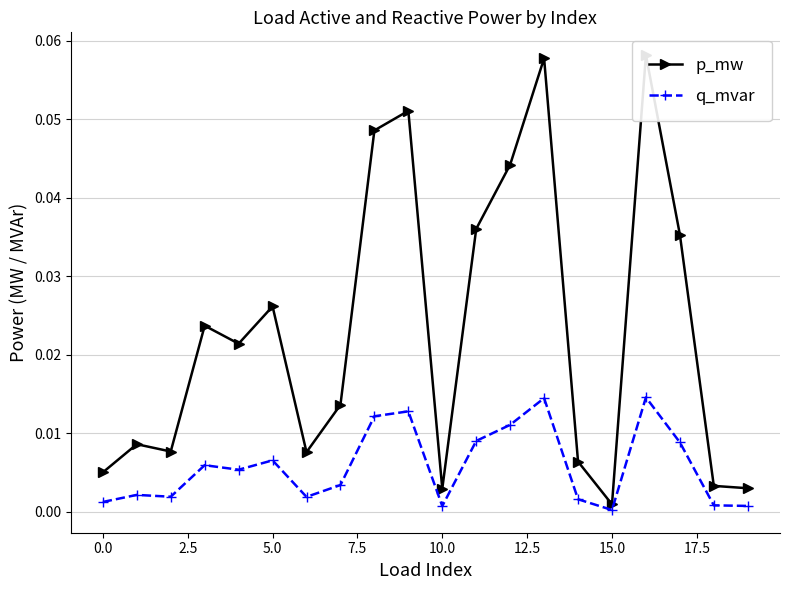

How many interior local valleys does the p_mw series have?

5